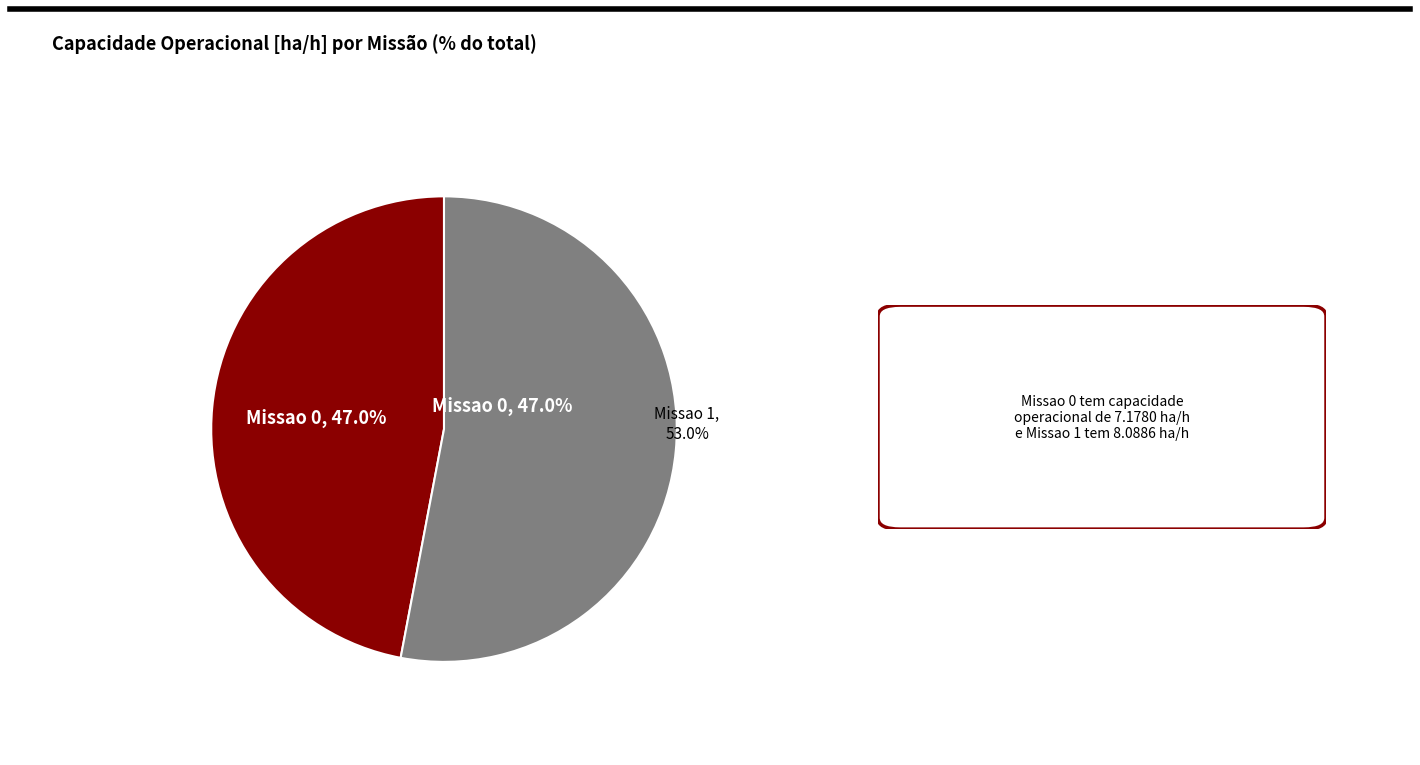

To the nearest percent, what is the difference between the largest and smallest slice percentages?

6%